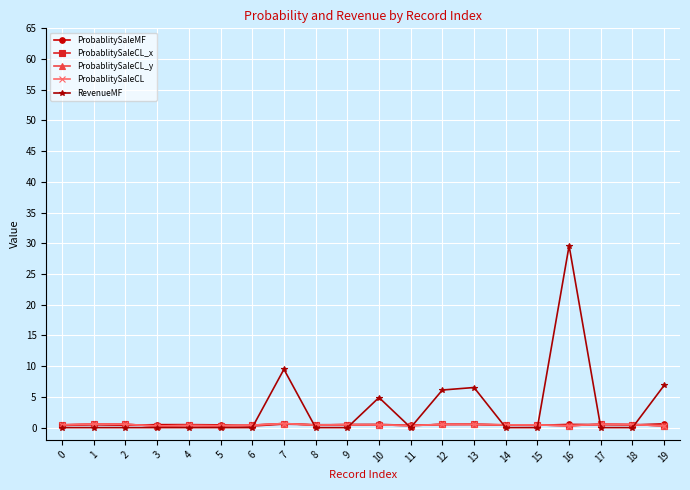

At which category does ProbablitySaleCL_y reach its first local peak?

1